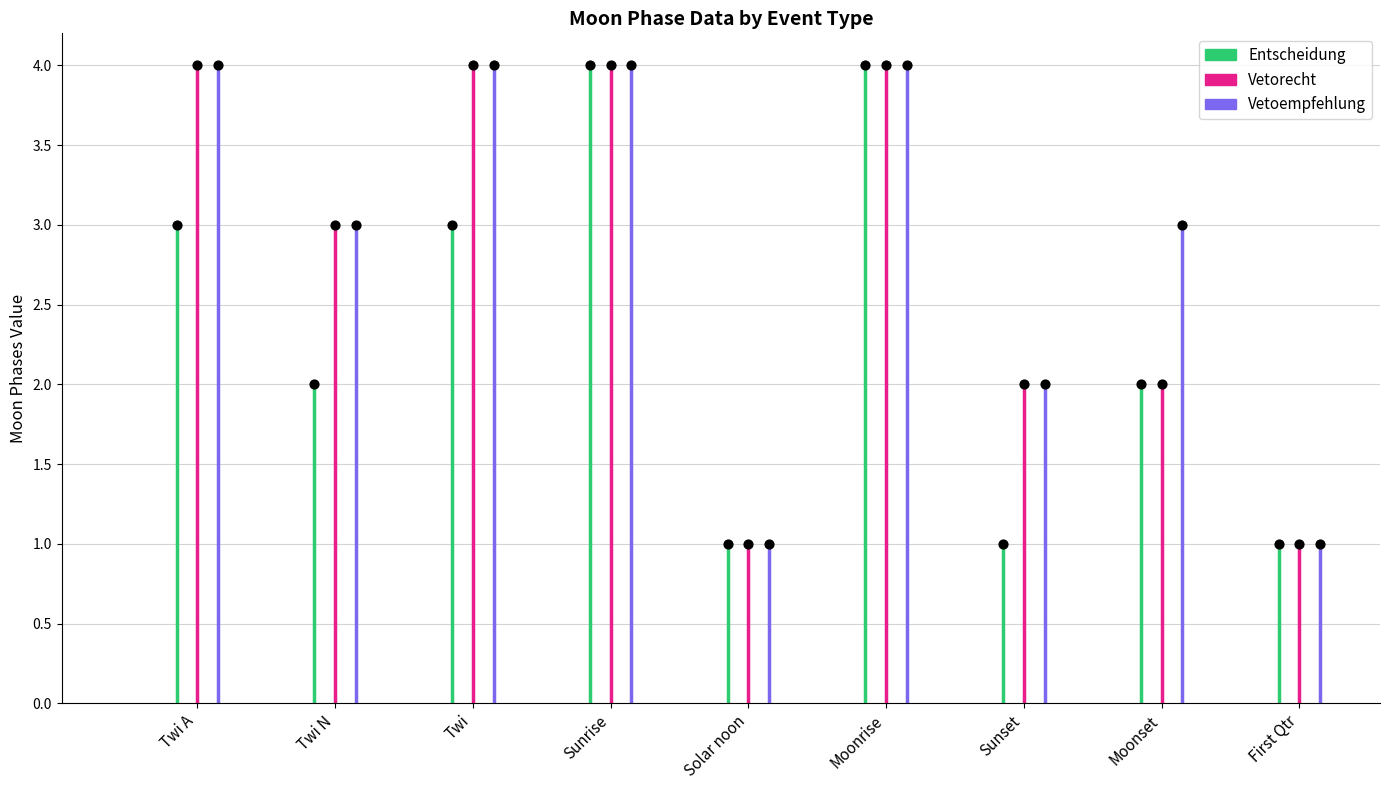

Which series contains the highest Y value?

Entscheidung